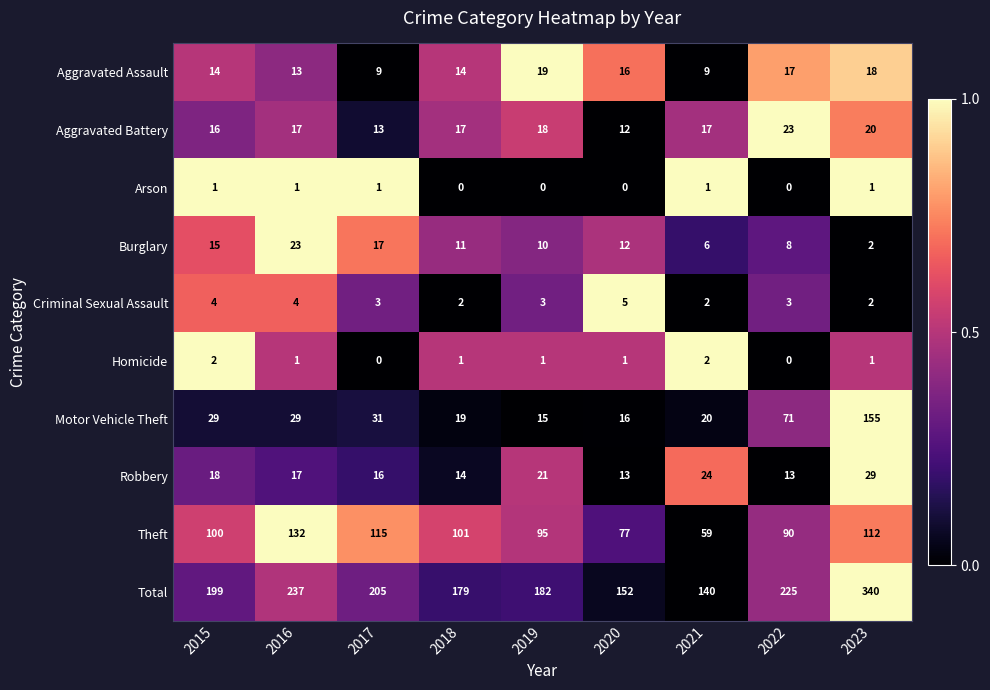

Rank the series at 2015 from lowest to highest value.

Arson, Homicide, Criminal Sexual Assault, Aggravated Assault, Burglary, Aggravated Battery, Robbery, Motor Vehicle Theft, Theft, Total